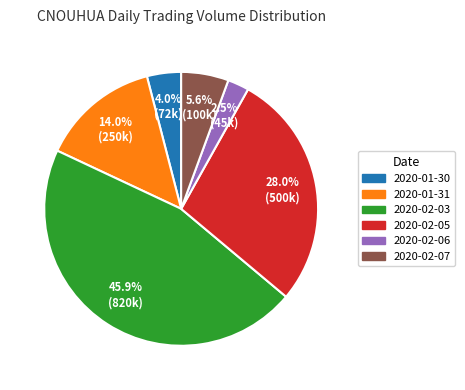

To the nearest percent, what is the combined percentage of 2020-02-06 and 2020-02-07?

8%